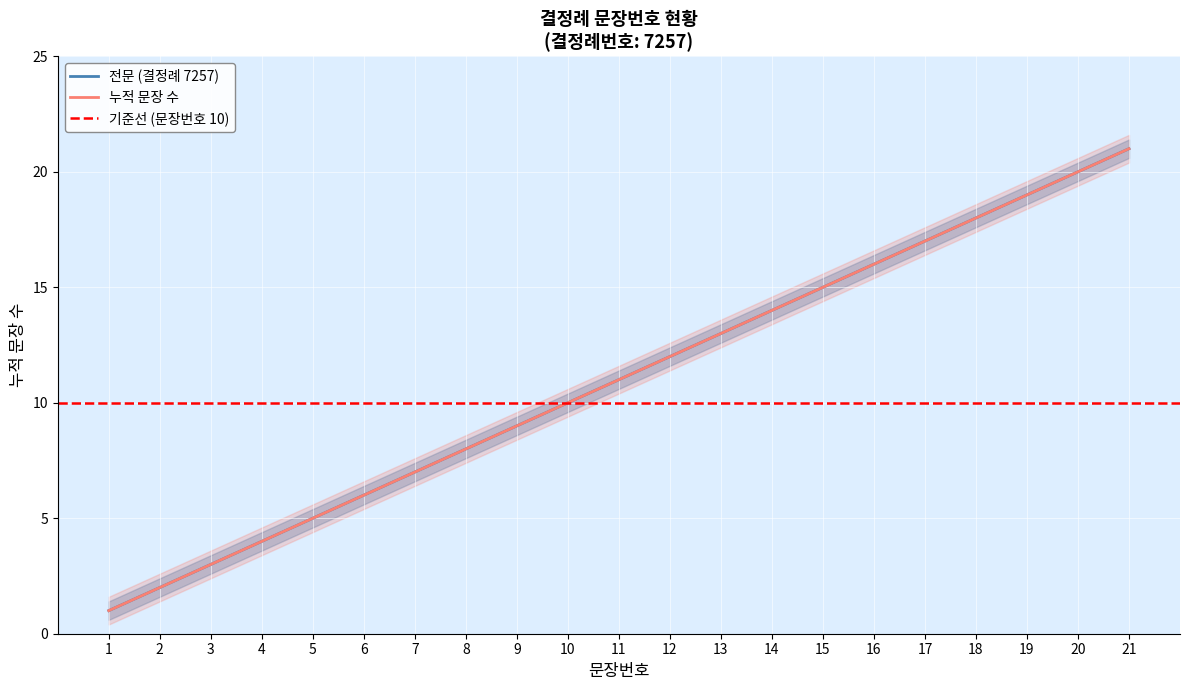

What is the average value?

11